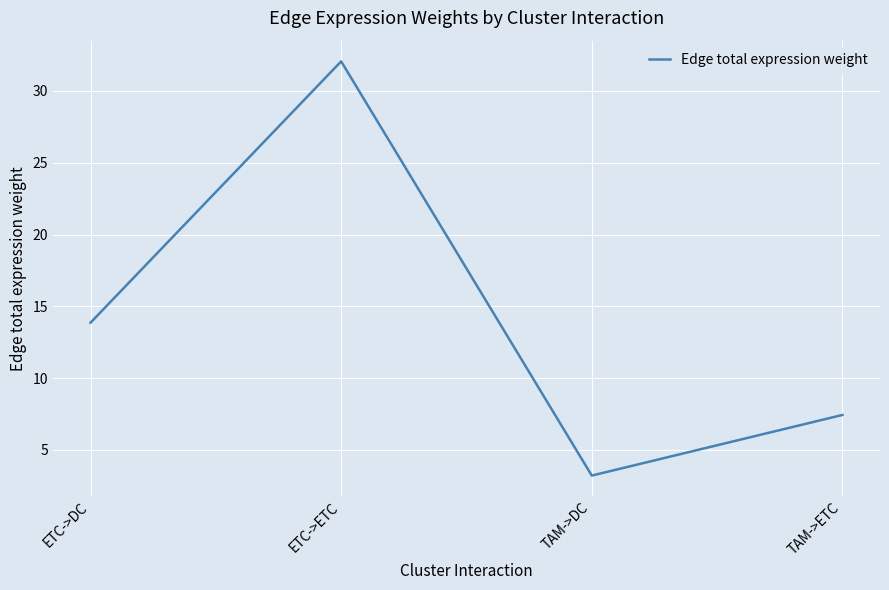

Which category has the highest value across all series?

ETC->ETC